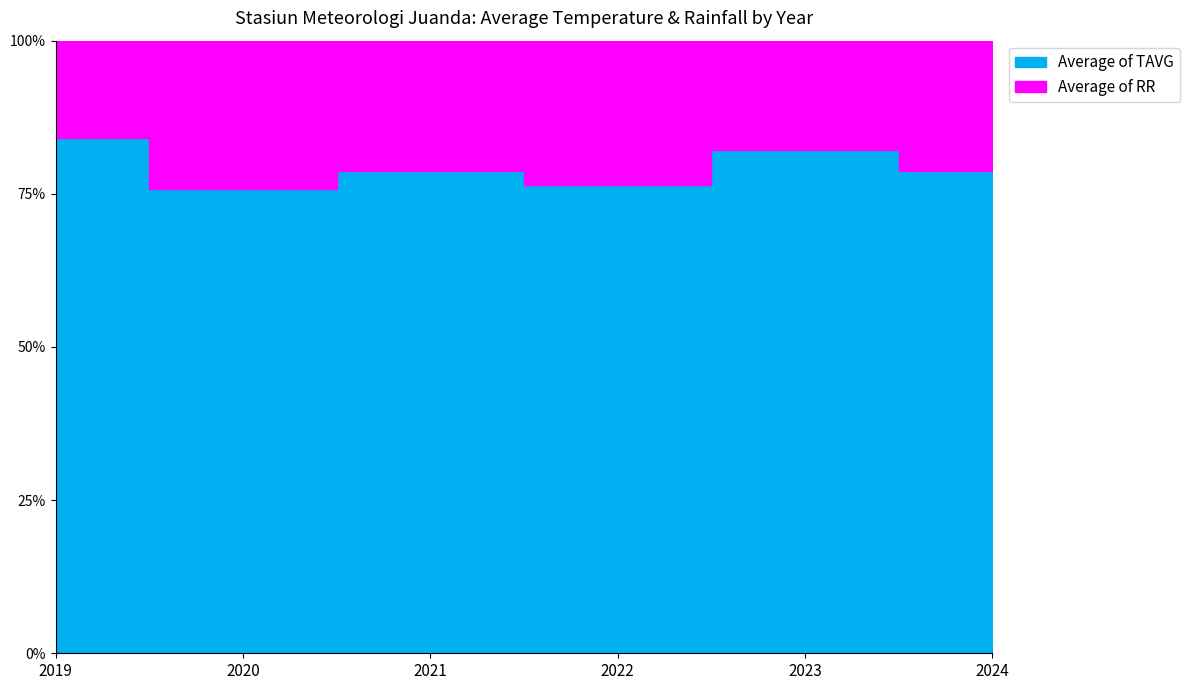

What is the minimum value shown in the chart?

75.7